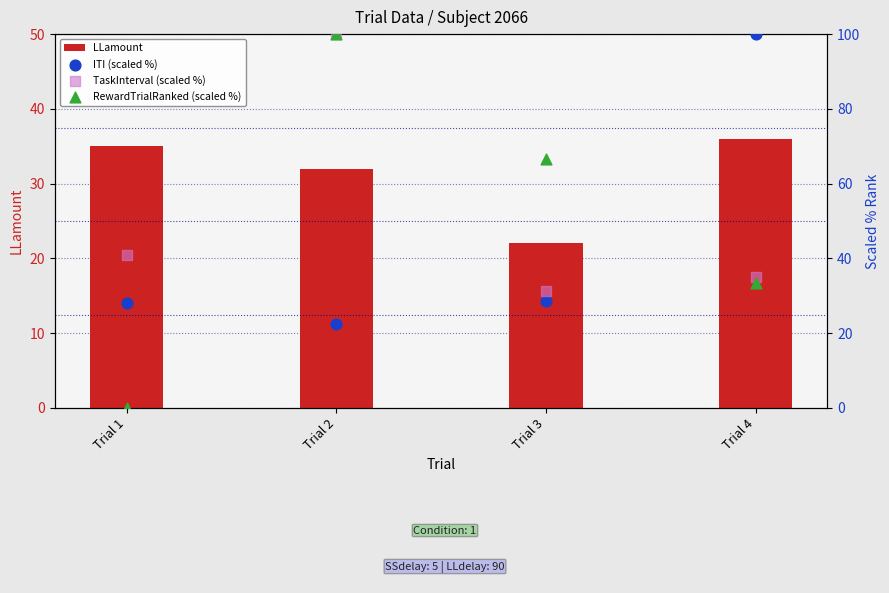

Which series has the largest total across all categories?

TaskInterval (scaled %)